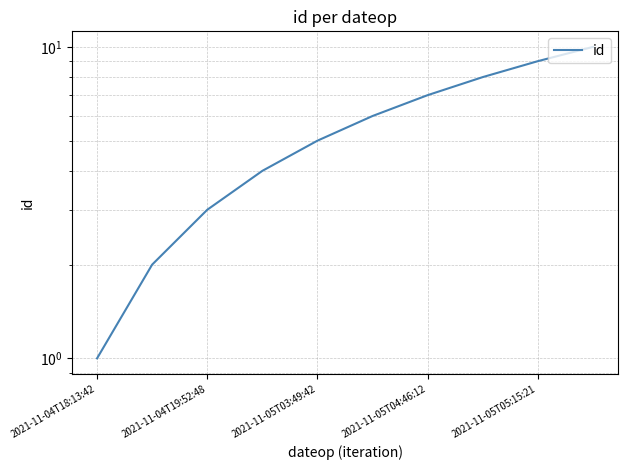

What is the difference between the values at 6 and 7?

1